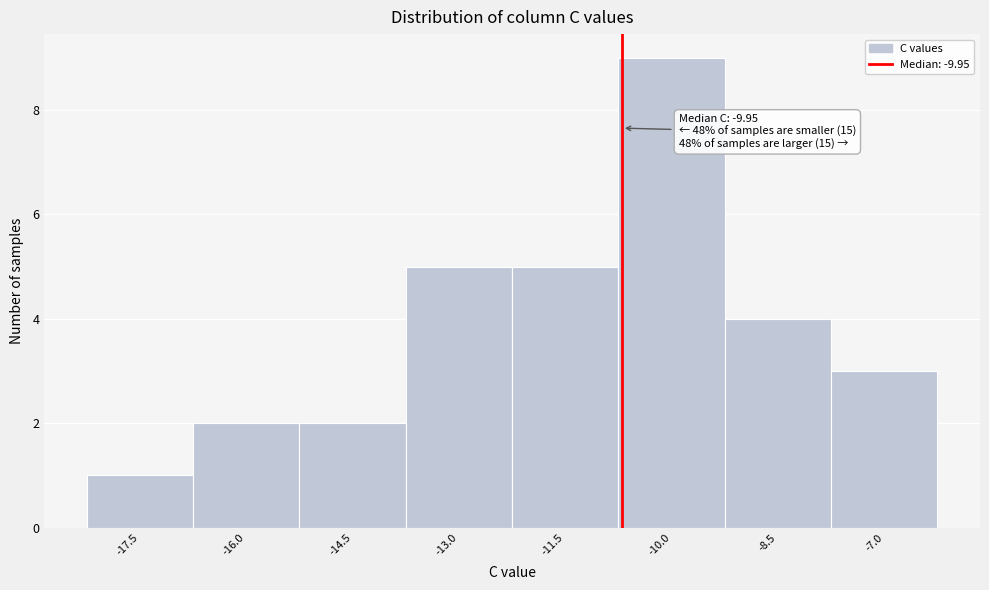

Reading left to right, what are all the values shown in this chart?

1	2	2	5	5	9	4	3